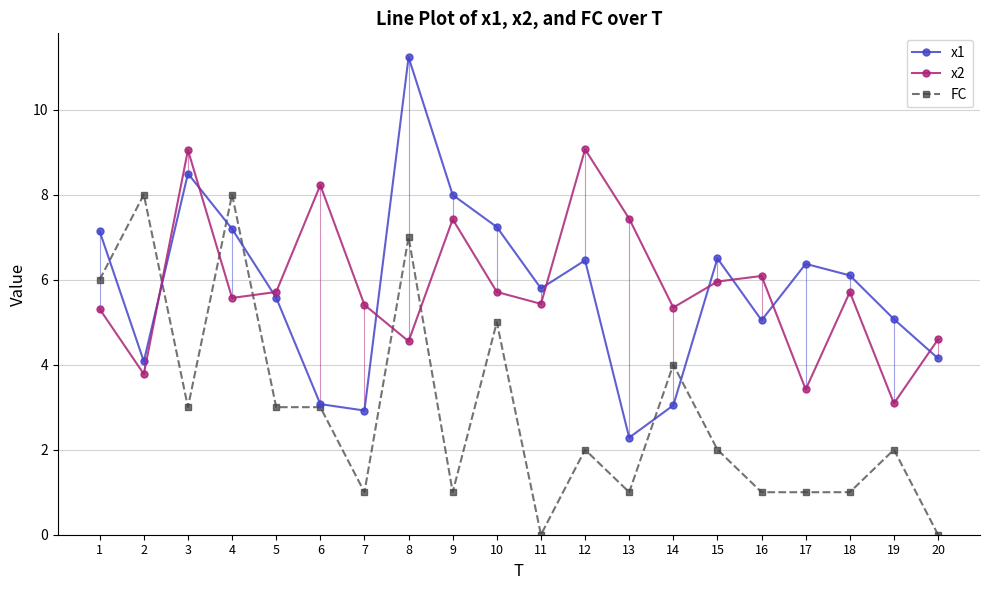

How many series are shown in this chart?

3